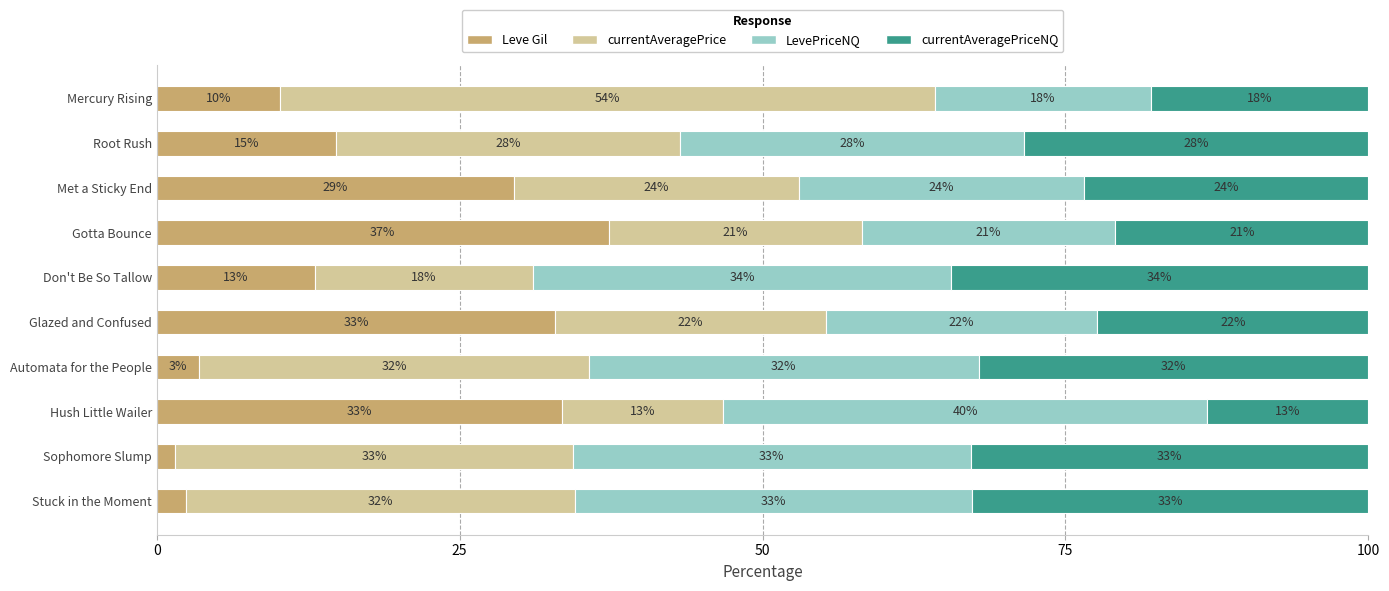

What is the total value across all series at Gotta Bounce?

100.0